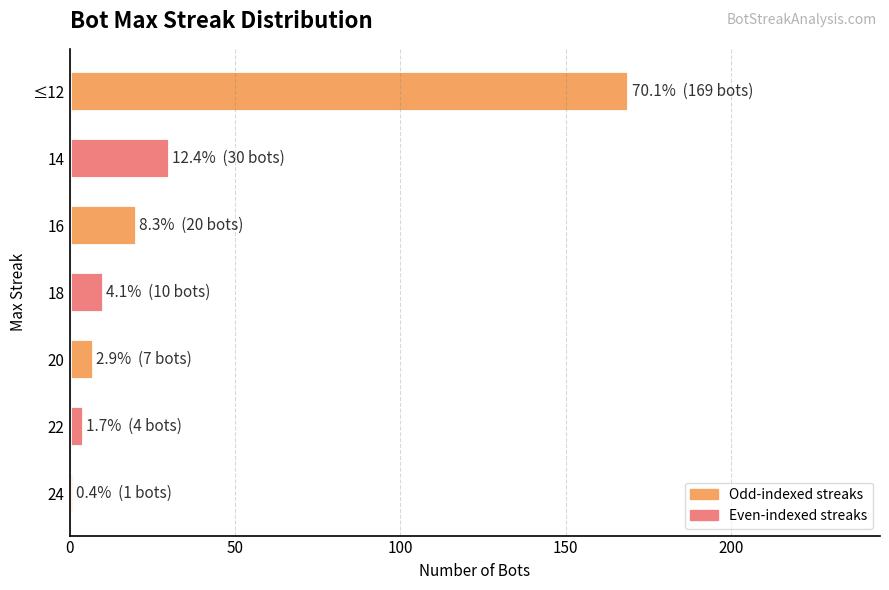

Where is the data nearest to the value 85?

14